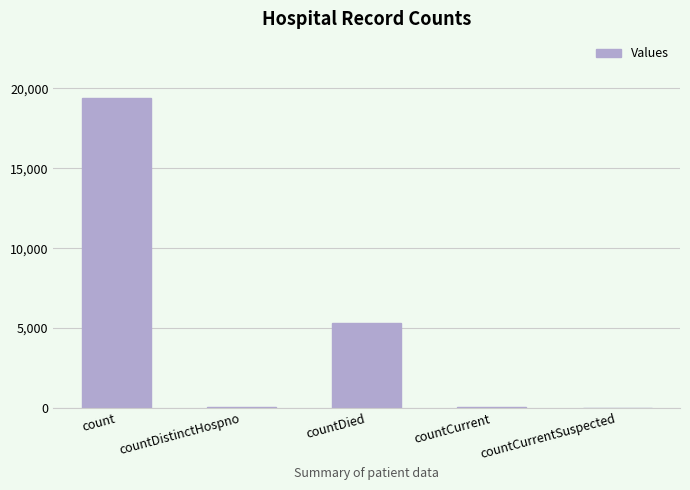

What is the change in value from count to countDied?

-14050